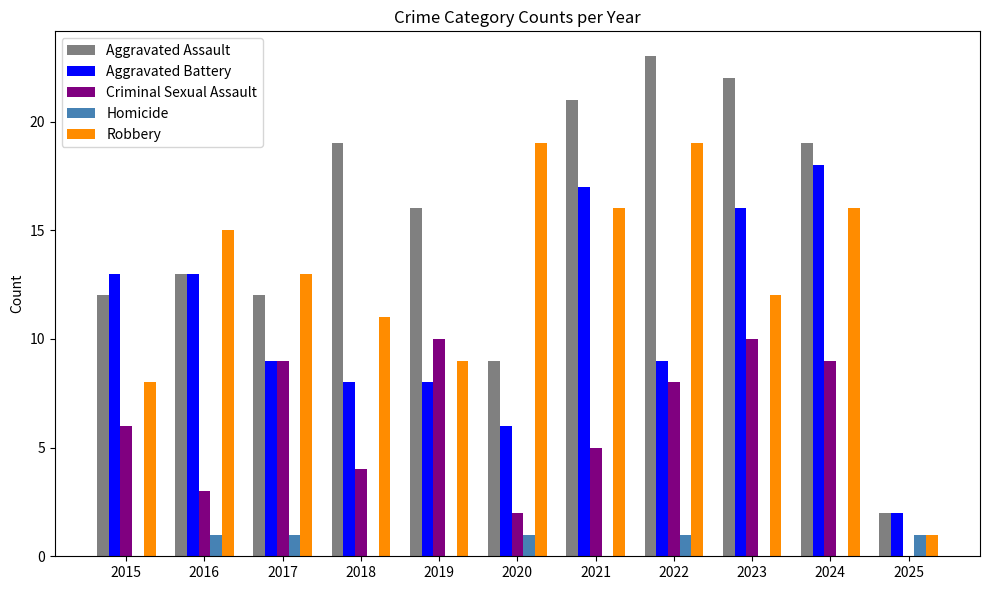

Which category has the highest value across all series?

2022